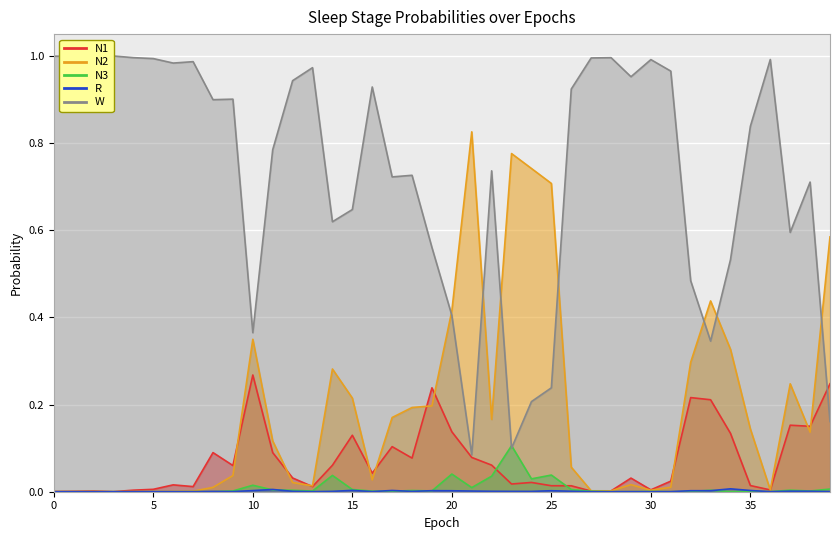

At which category does N1 reach its first local peak?

2